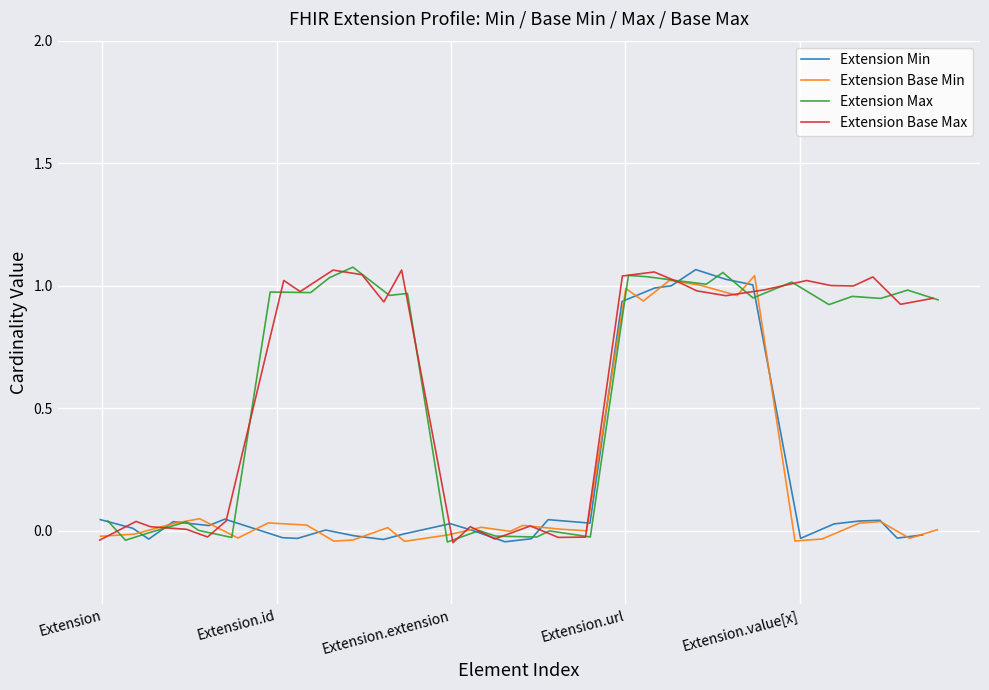

True or false: Extension Base Min has a value of 0.2 at 23.

False